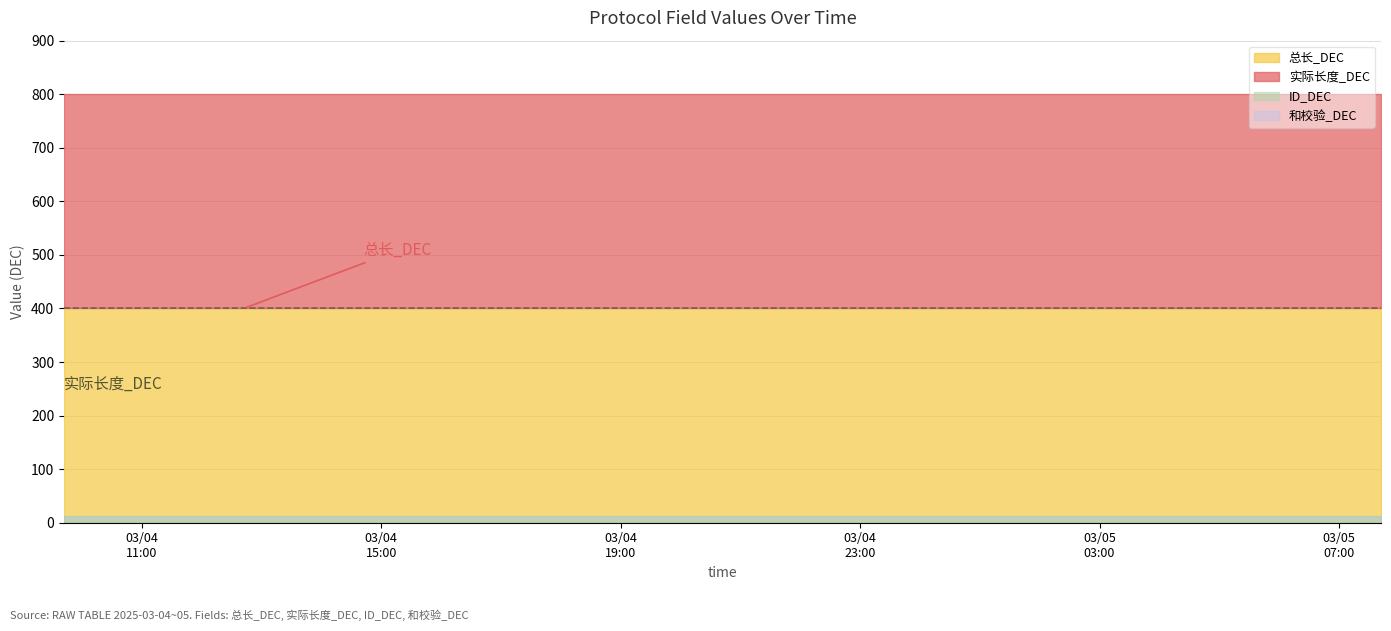

Is it true that 总长_DEC equals 400 at 2025-03-04 11:42:06?

True